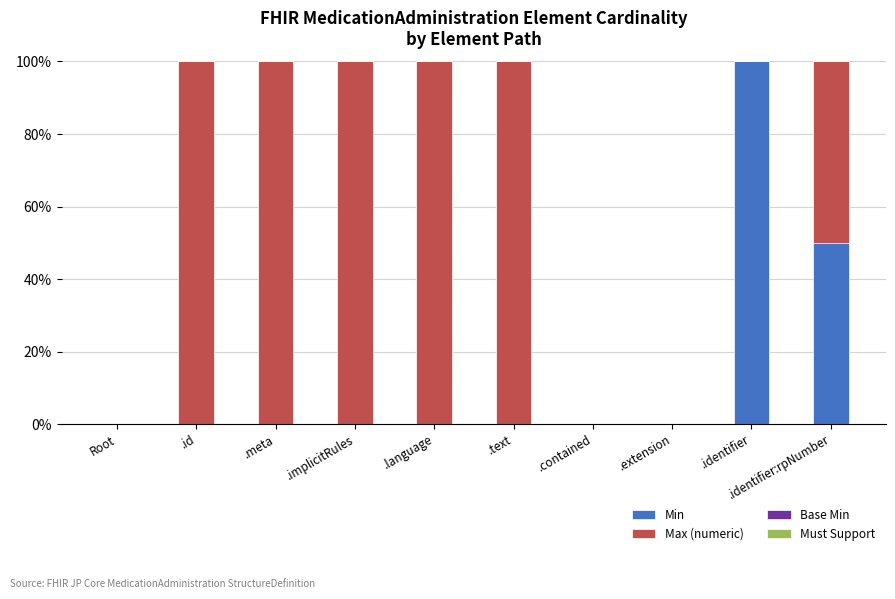

Which category has the highest value in the Min series?

.identifier